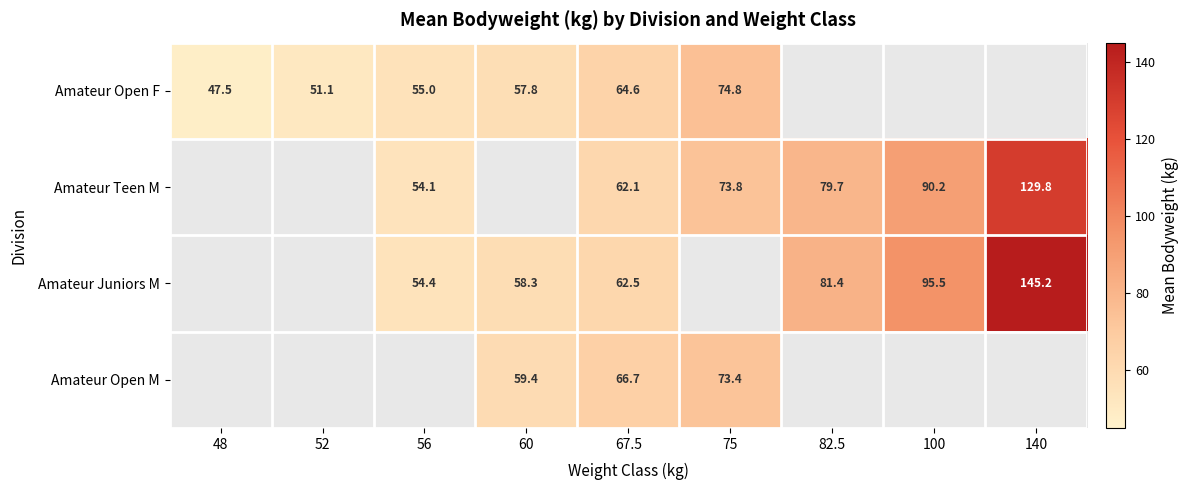

What is the sum of the Amateur Juniors M values at 100 and 56?

149.9